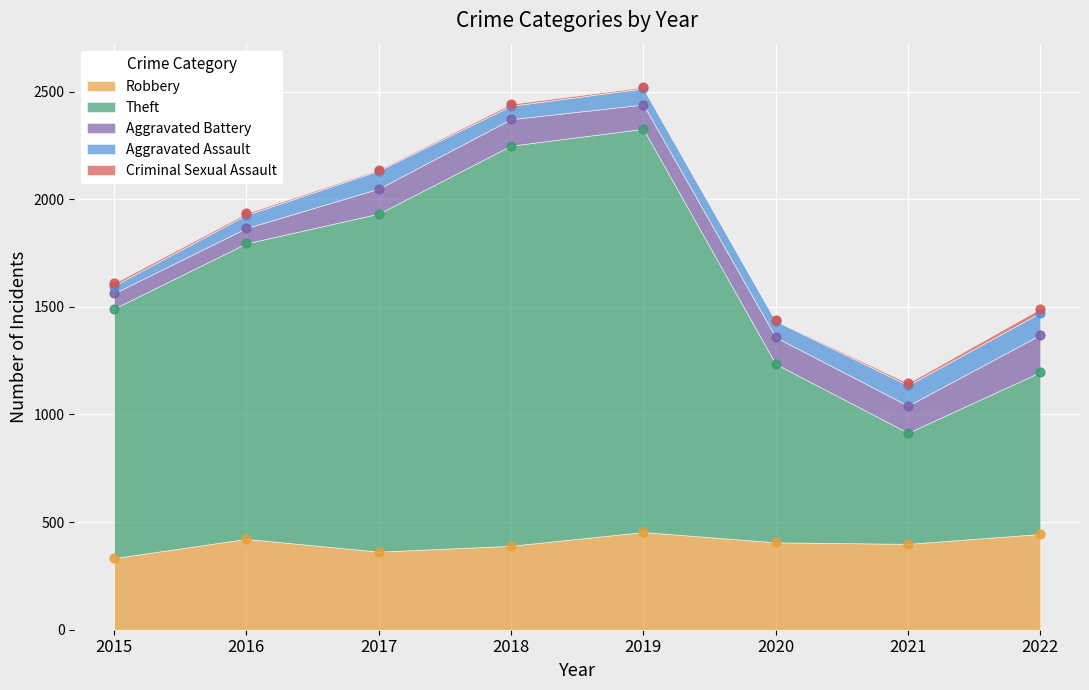

Which series has the largest total across all categories?

Theft